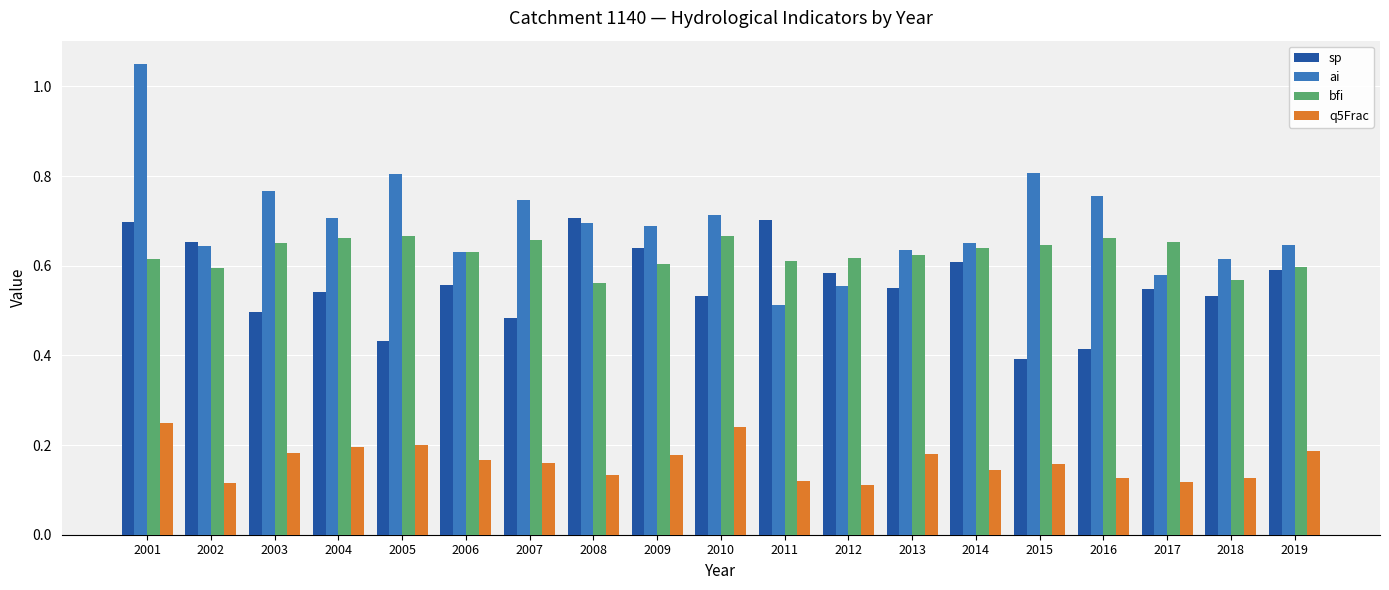

Count the sp values in the range 0 to 1.

19